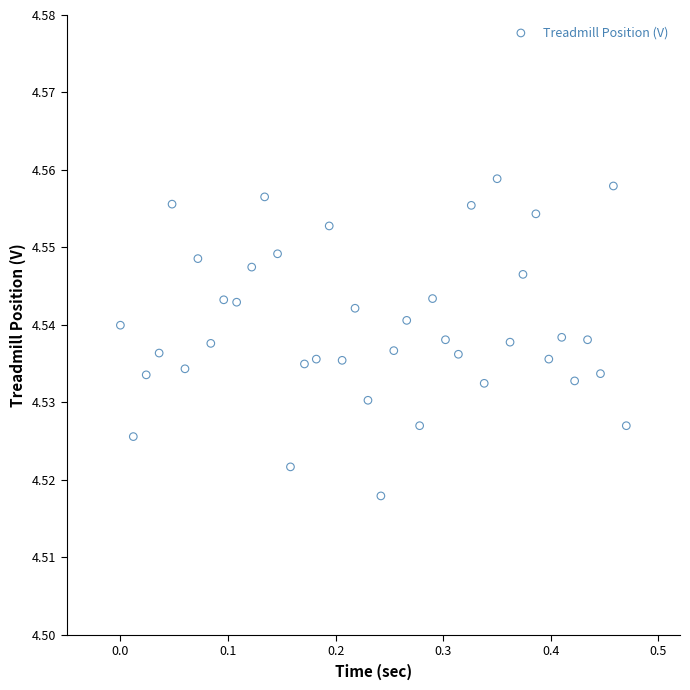

What is the range of X values (max minus min)?

0.5